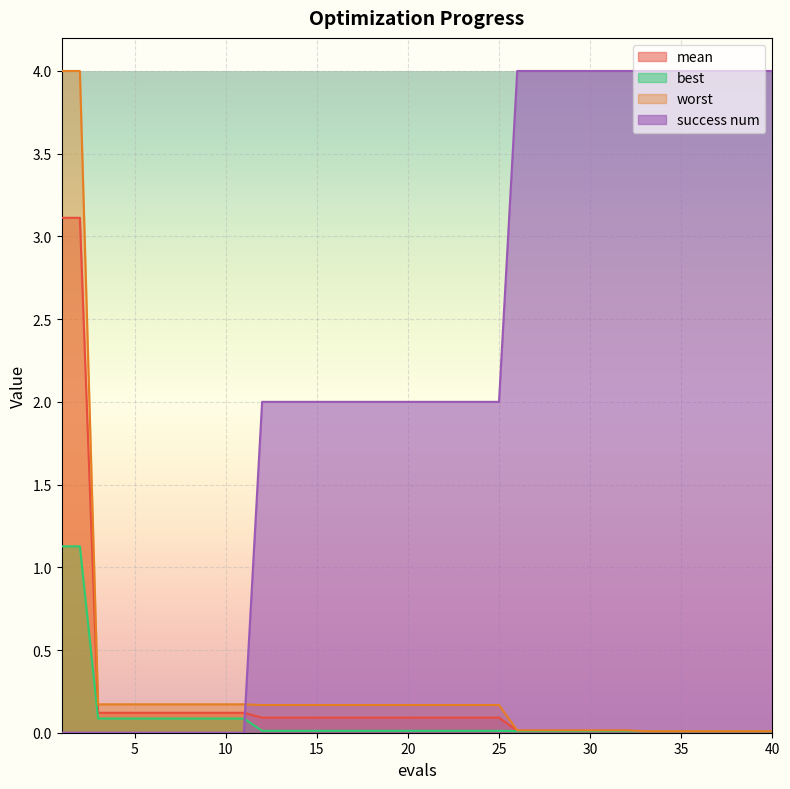

Reading left to right, transcribe all the data shown in this chart.

mean: 3.1	3.1	0.1	0.1	0.1	0.1	0.1	0.1	0.1	0.1	0.1	0.1	0.1	0.1	0.1	0.1	0.1	0.1	0.1	0.1	0.1	0.1	0.1	0.1	0.1	0.0	0.0	0.0	0.0	0.0	0.0	0.0	0.0	0.0	0.0	0.0	0.0	0.0	0.0	0.0
best: 1.1	1.1	0.1	0.1	0.1	0.1	0.1	0.1	0.1	0.1	0.1	0.0	0.0	0.0	0.0	0.0	0.0	0.0	0.0	0.0	0.0	0.0	0.0	0.0	0.0	0.0	0.0	0.0	0.0	0.0	0.0	0.0	0.0	0.0	0.0	0.0	0.0	0.0	0.0	0.0
worst: 4.0	4.0	0.2	0.2	0.2	0.2	0.2	0.2	0.2	0.2	0.2	0.2	0.2	0.2	0.2	0.2	0.2	0.2	0.2	0.2	0.2	0.2	0.2	0.2	0.2	0.0	0.0	0.0	0.0	0.0	0.0	0.0	0.0	0.0	0.0	0.0	0.0	0.0	0.0	0.0
success num: 0.0	0.0	0.0	0.0	0.0	0.0	0.0	0.0	0.0	0.0	0.0	2.0	2.0	2.0	2.0	2.0	2.0	2.0	2.0	2.0	2.0	2.0	2.0	2.0	2.0	4.0	4.0	4.0	4.0	4.0	4.0	4.0	4.0	4.0	4.0	4.0	4.0	4.0	4.0	4.0